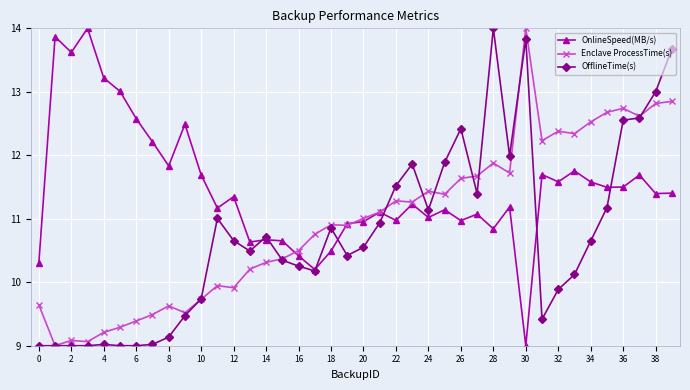

List the series in order of their overall mean, lowest first.

OfflineTime(s), Enclave ProcessTime(s), OnlineSpeed(MB/s)